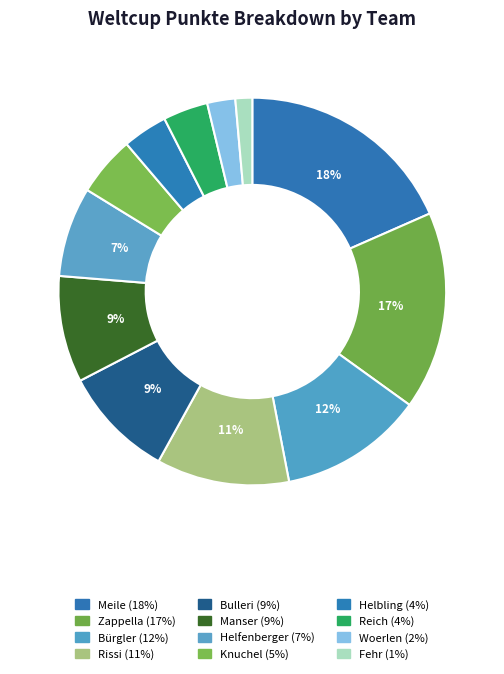

The Knuchel slice represents 11% of the pie. True or false?

False